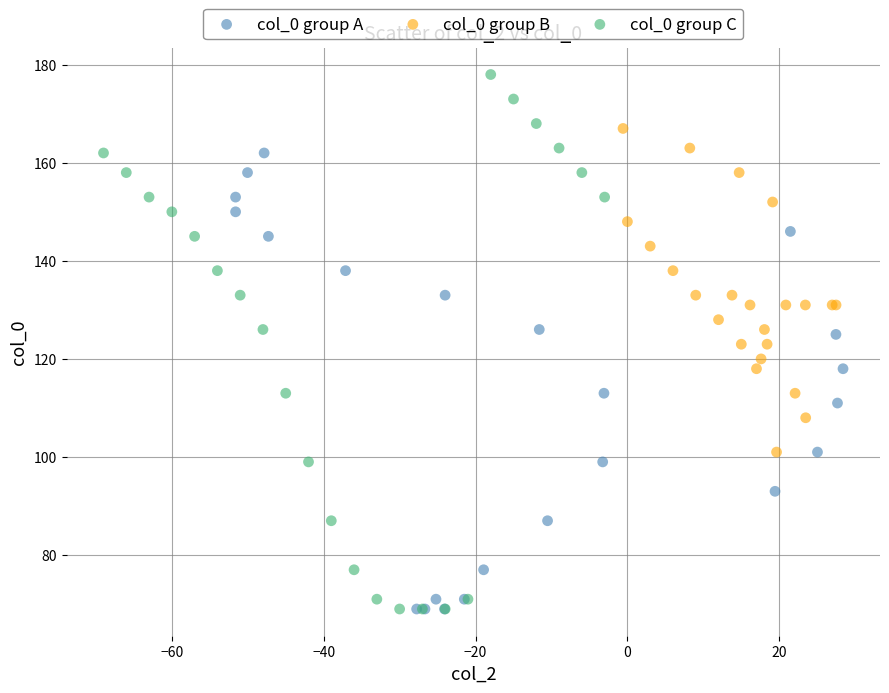

Which series contains the highest Y value?

col_0 group C